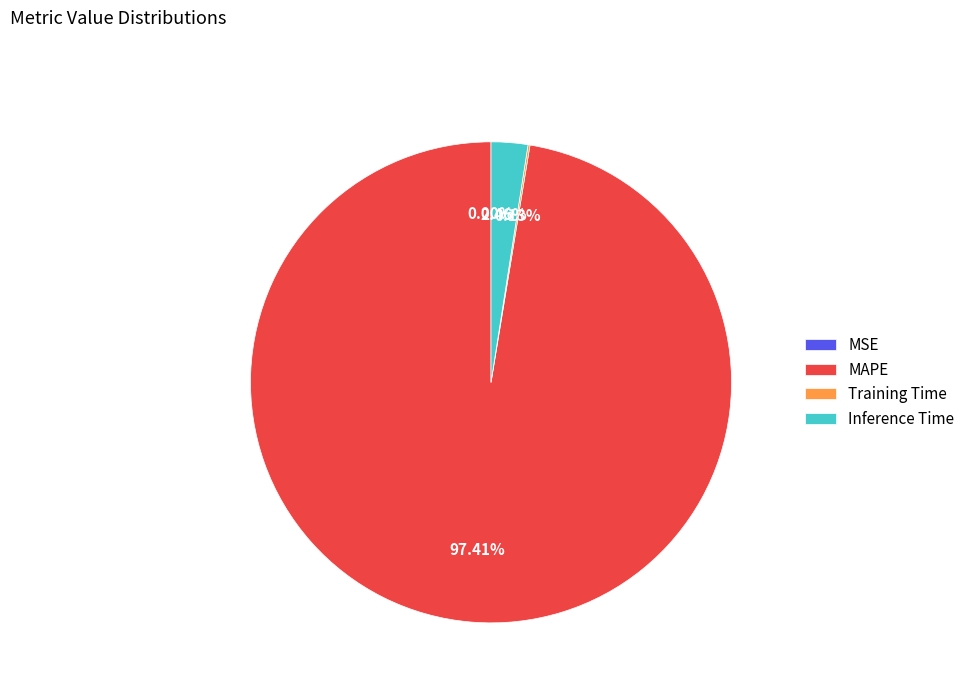

Does any single category account for the majority?

Yes